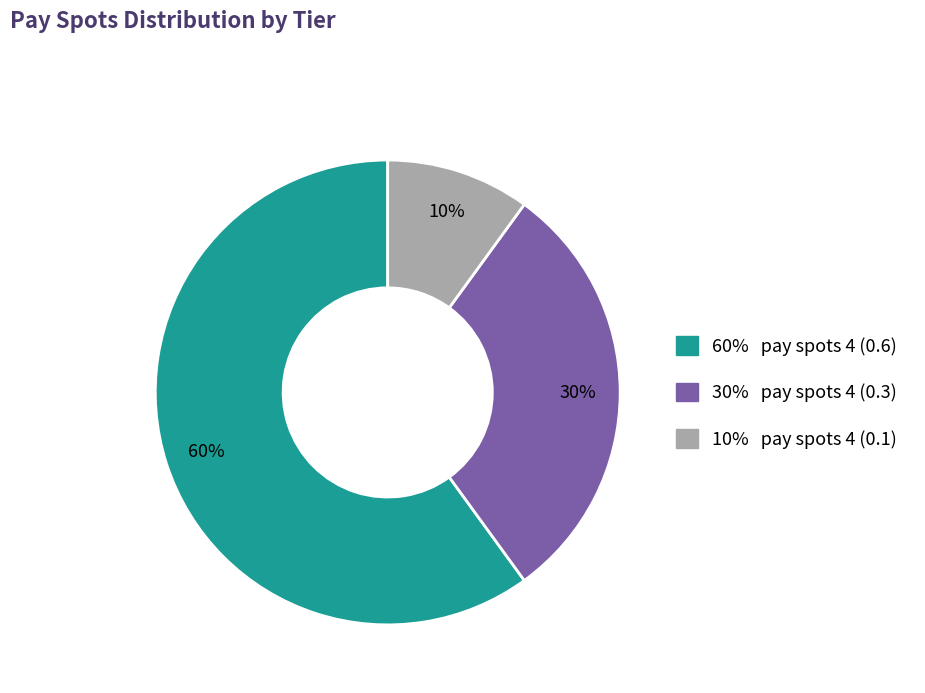

To the nearest percent, what is the average slice percentage?

33%